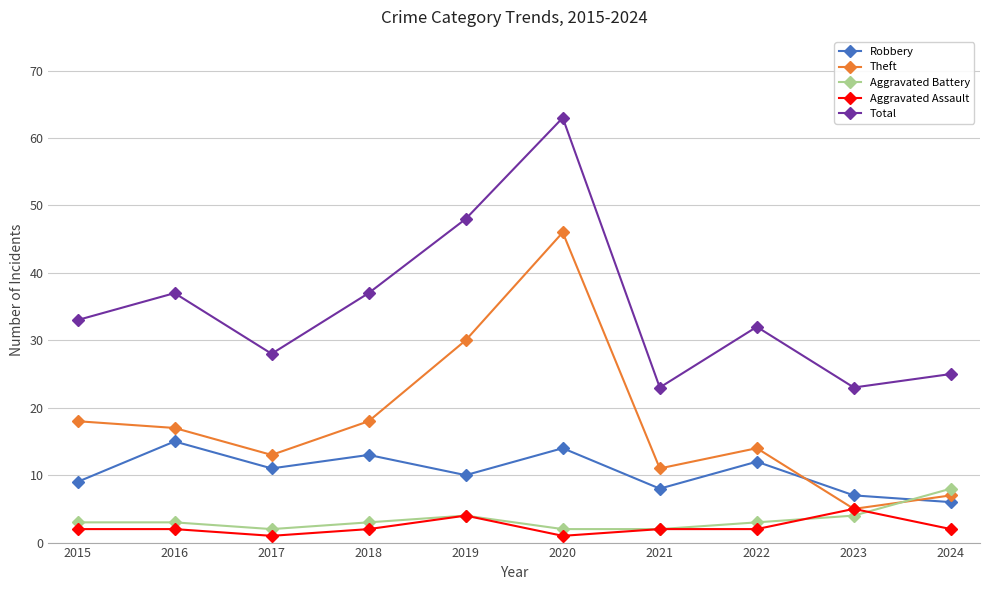

What is the smallest value displayed?

1